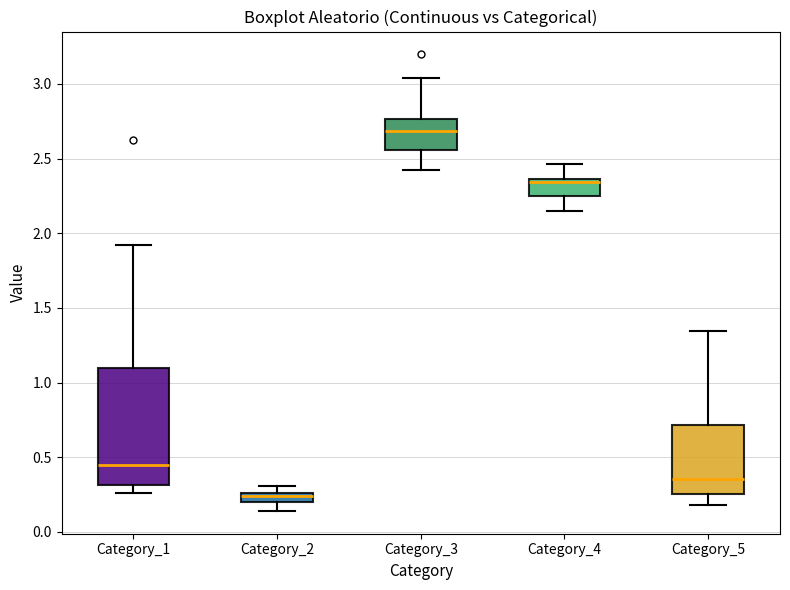

Which box's median line is the highest?

Category_3